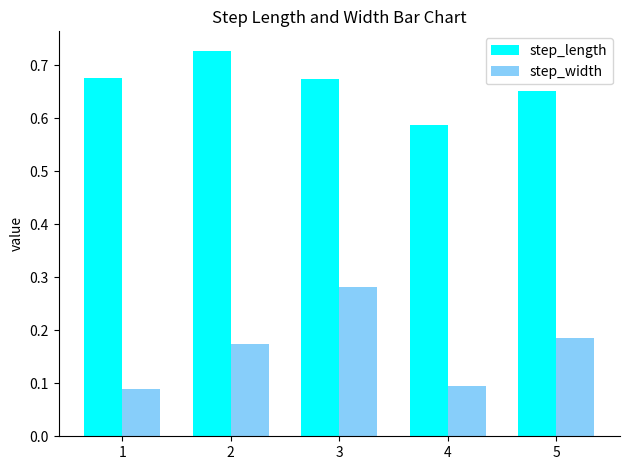

Is it true that step_width equals 0.1 at 4?

True